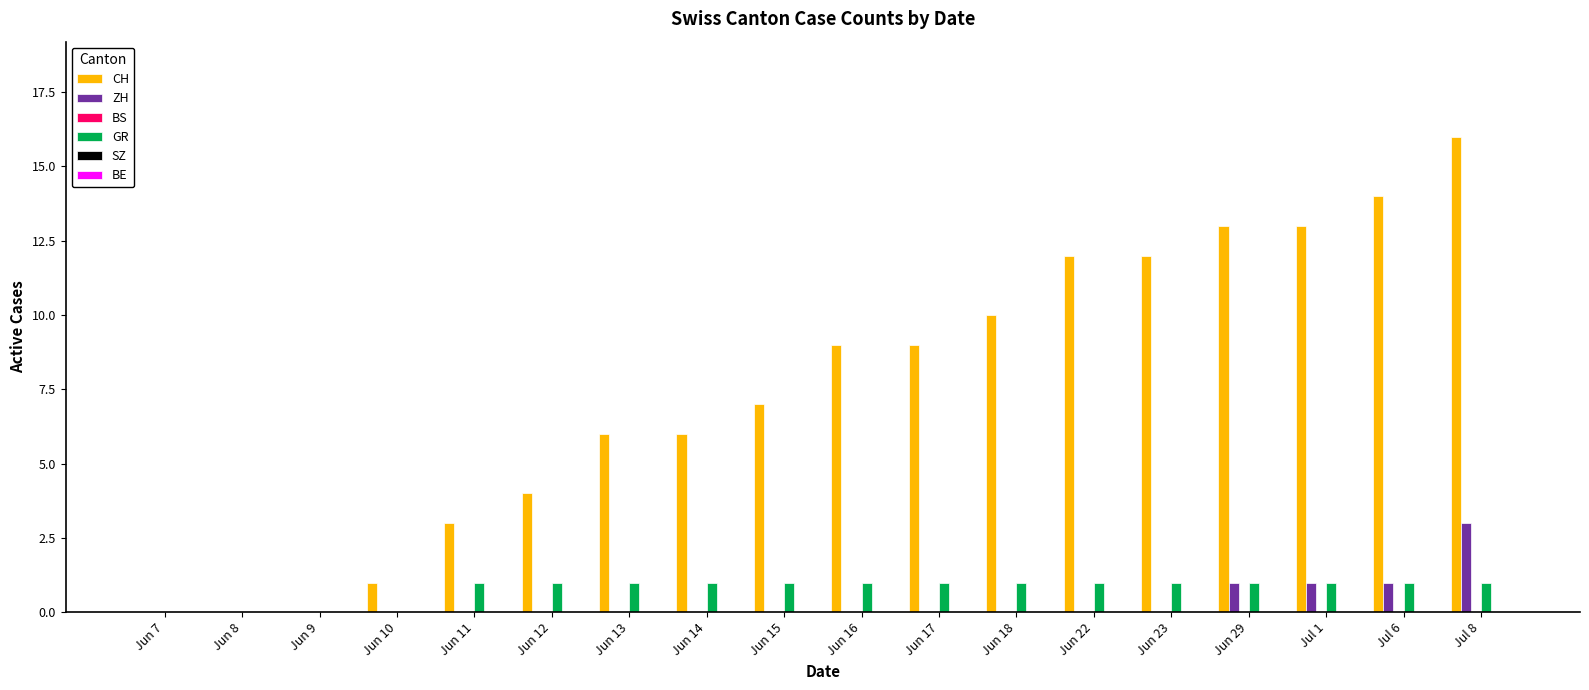

What is the maximum value shown in the chart?

16